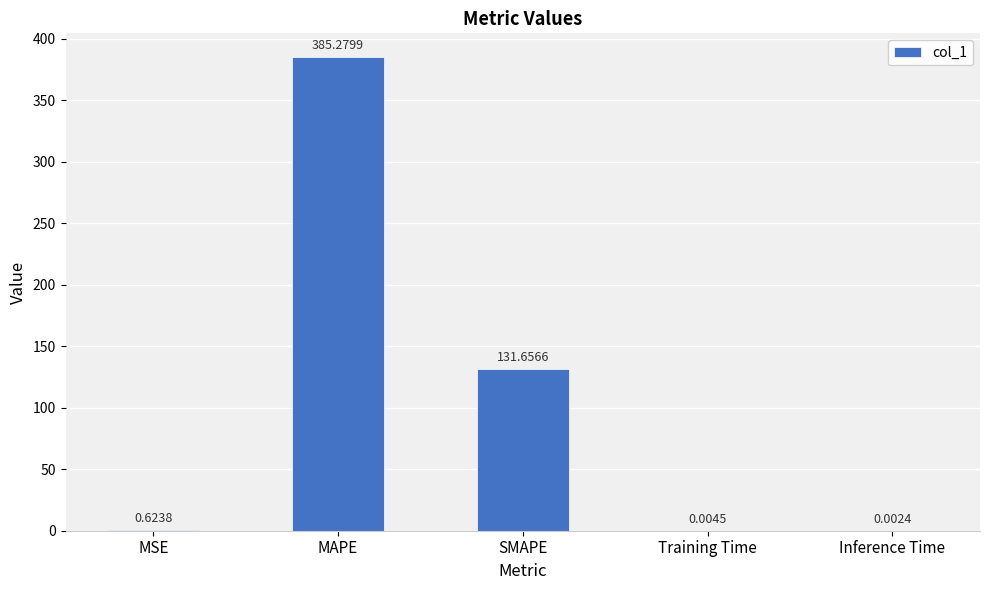

What is the sum of all values?

517.6